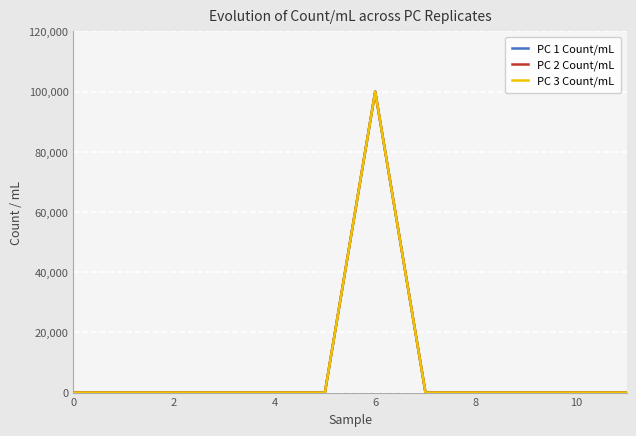

Is this an area chart (filled region under the line)?

No